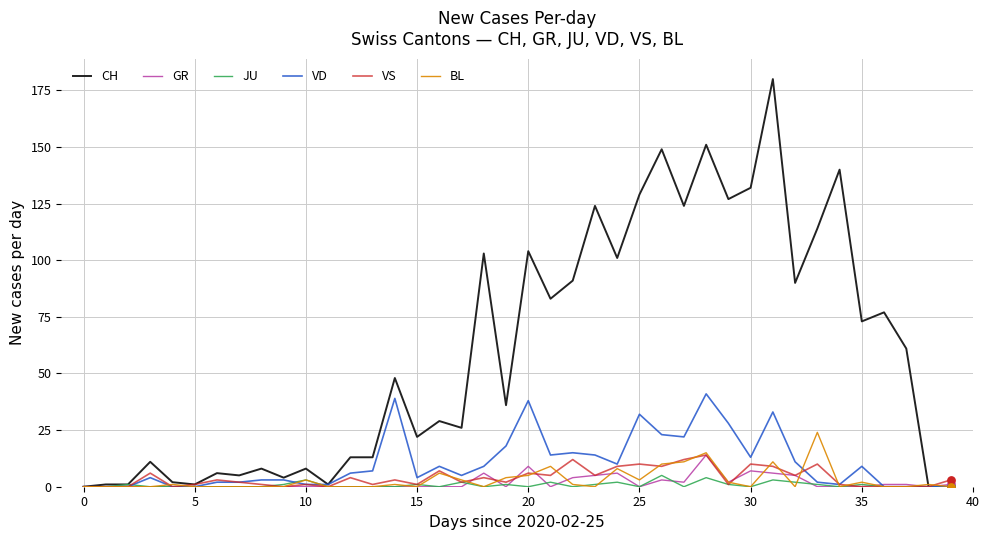

Which series has the widest spread of values?

CH